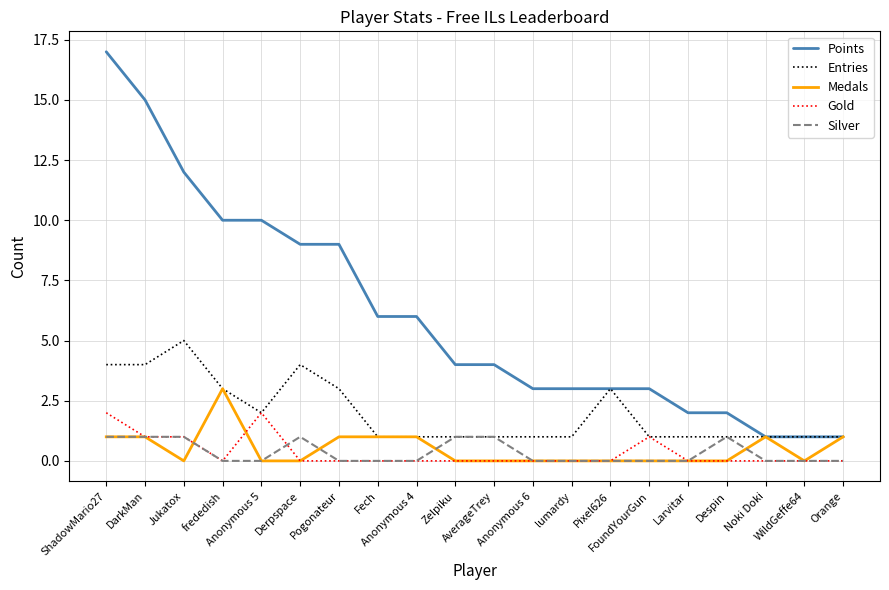

At how many categories does at least one series exceed 5?

9